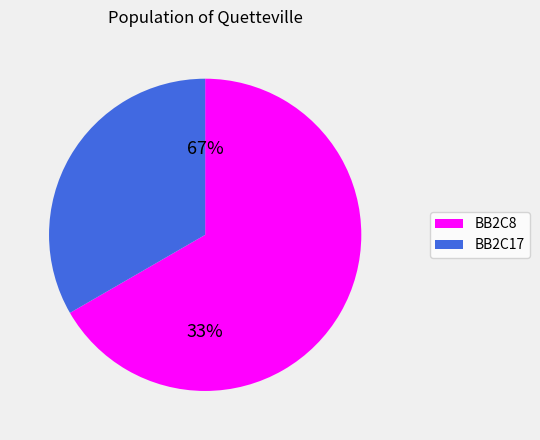

How many slices are in this pie chart?

2